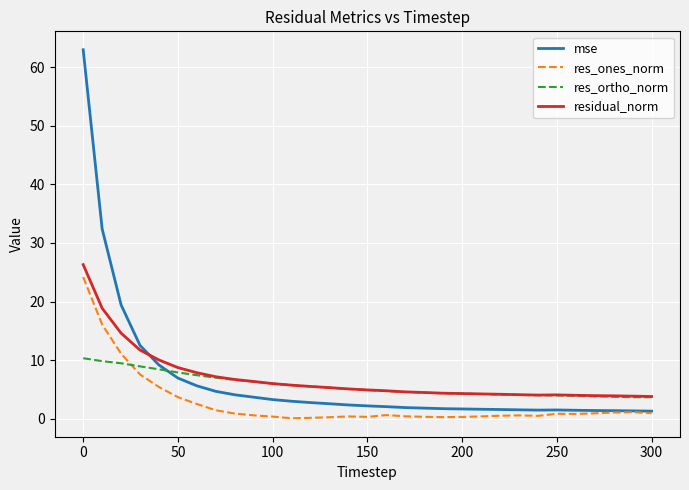

What is the greatest value displayed?

62.9